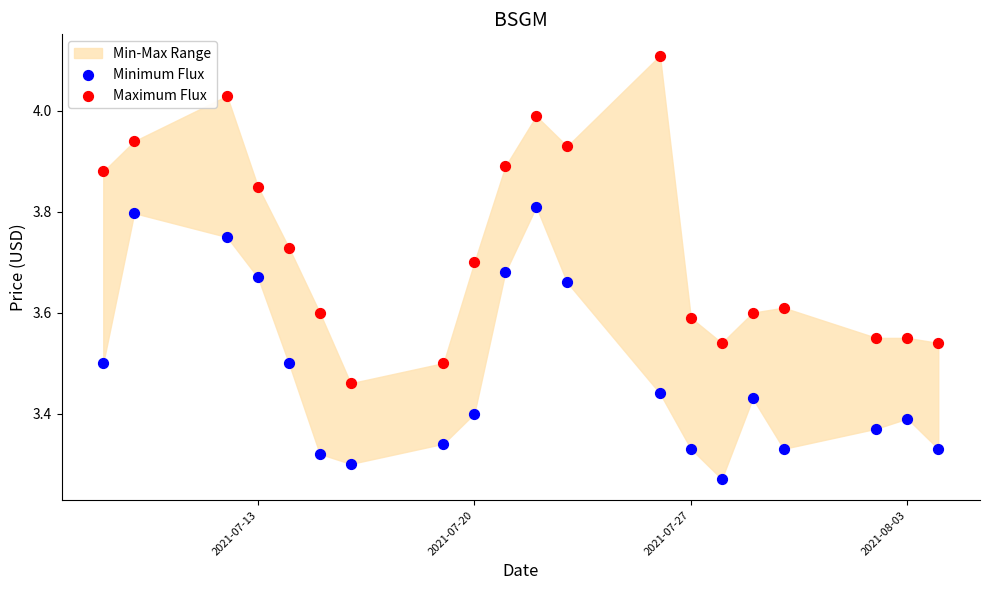

Across all data points, what is the range of Y values (max minus min)?

0.8